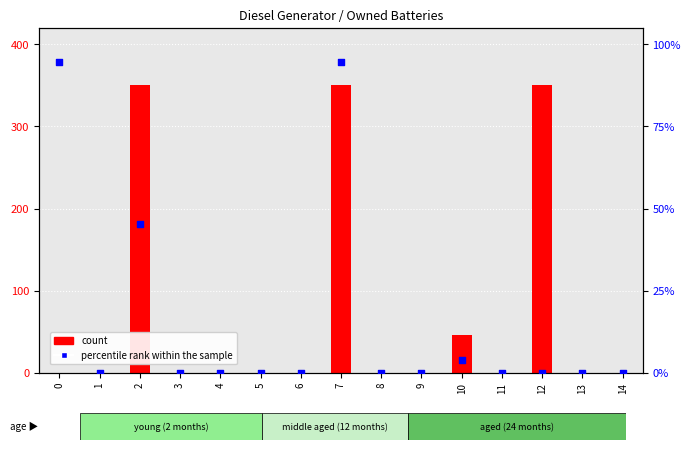

Which series has the largest total across all categories?

count